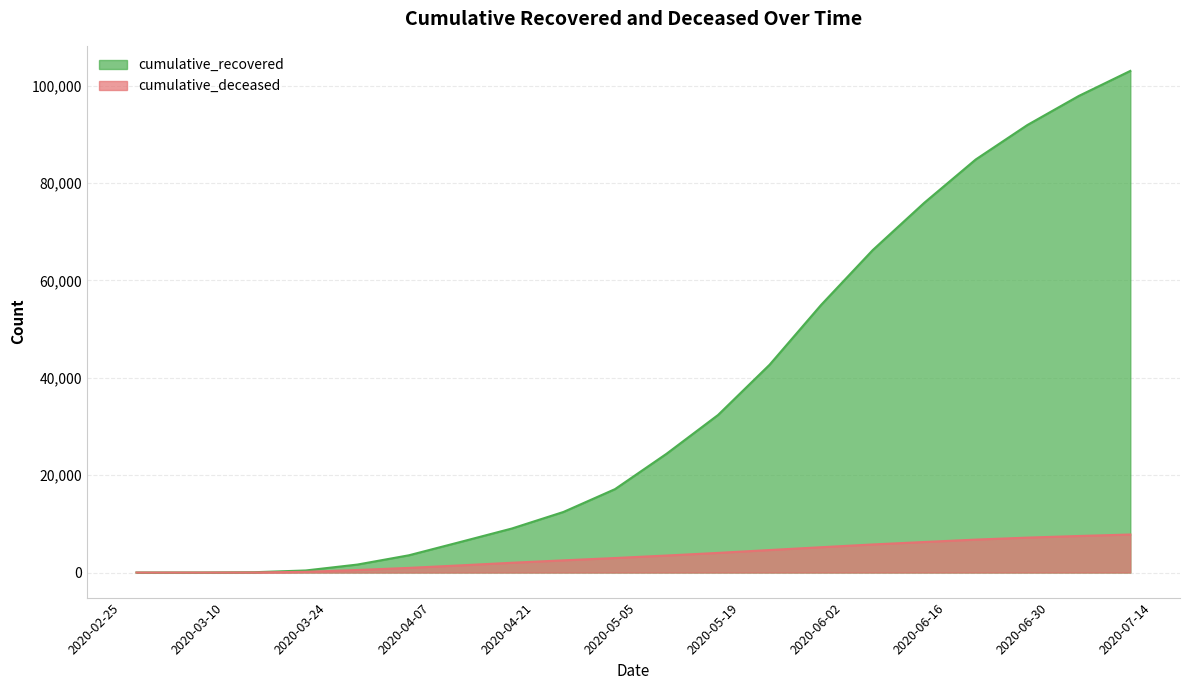

What is the average value of the cumulative_recovered series?

36239